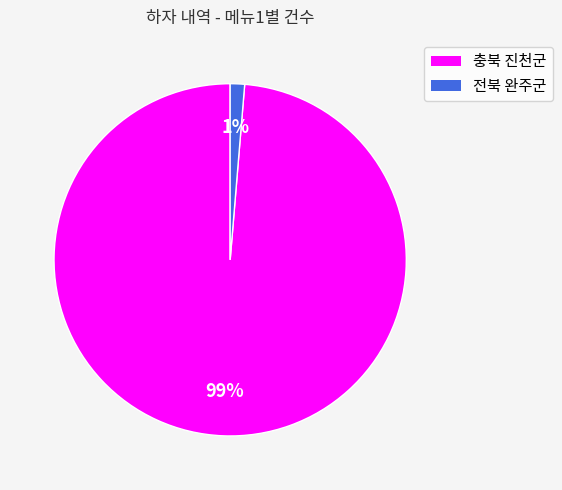

The 충북 진천군 slice represents 91% of the pie. True or false?

False